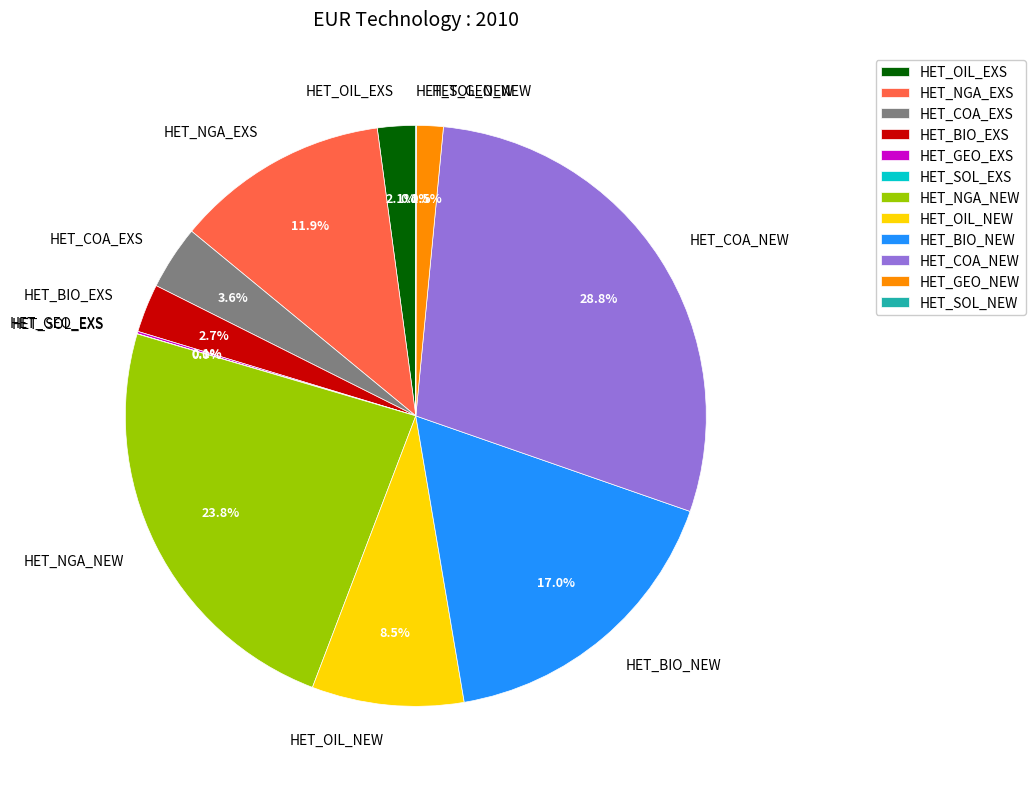

To the nearest percent, what percentage of the pie is HET_BIO_NEW?

17%